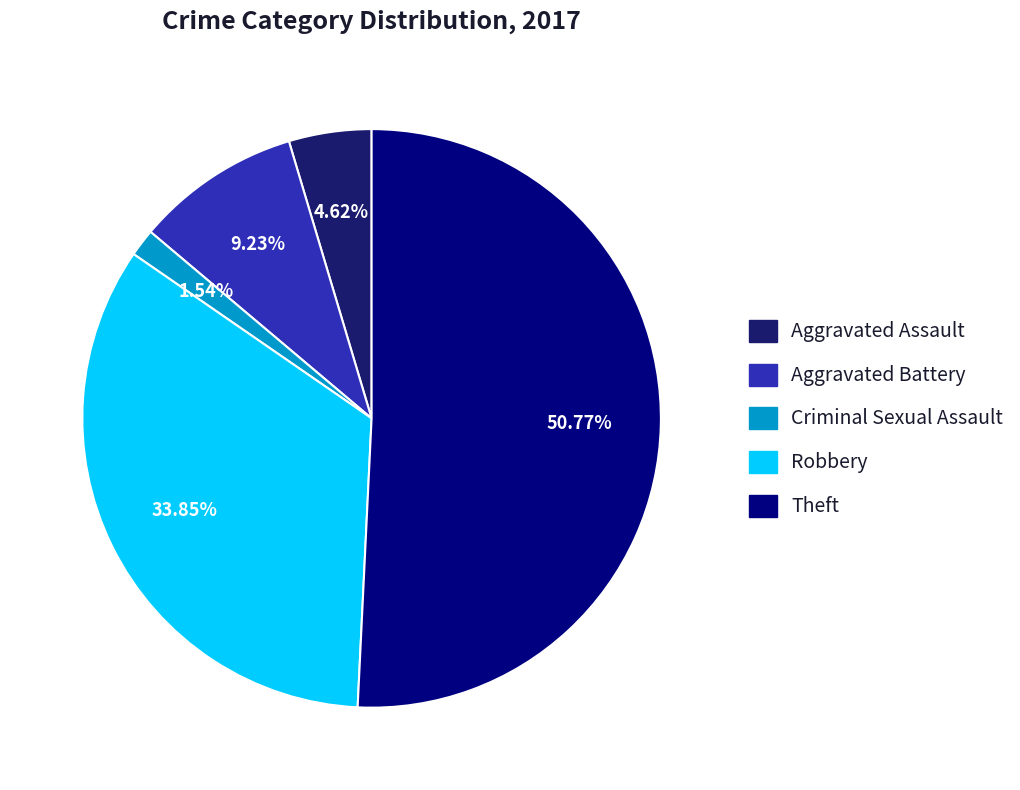

To the nearest percent, what is the average slice percentage?

20%